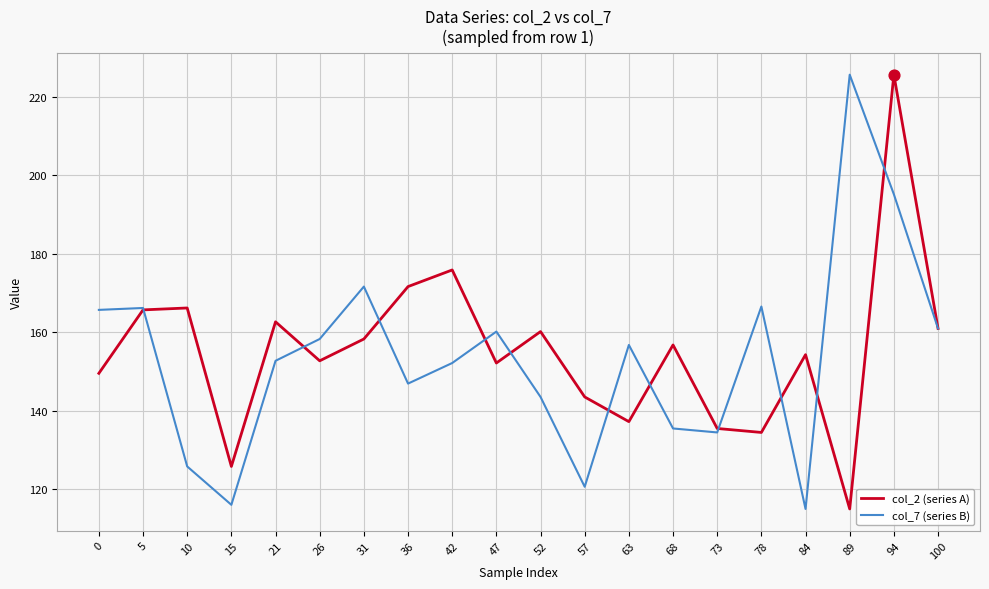

Is the value of col_2 (series A) at 0 greater than the value of col_7 (series B) at 0?

No